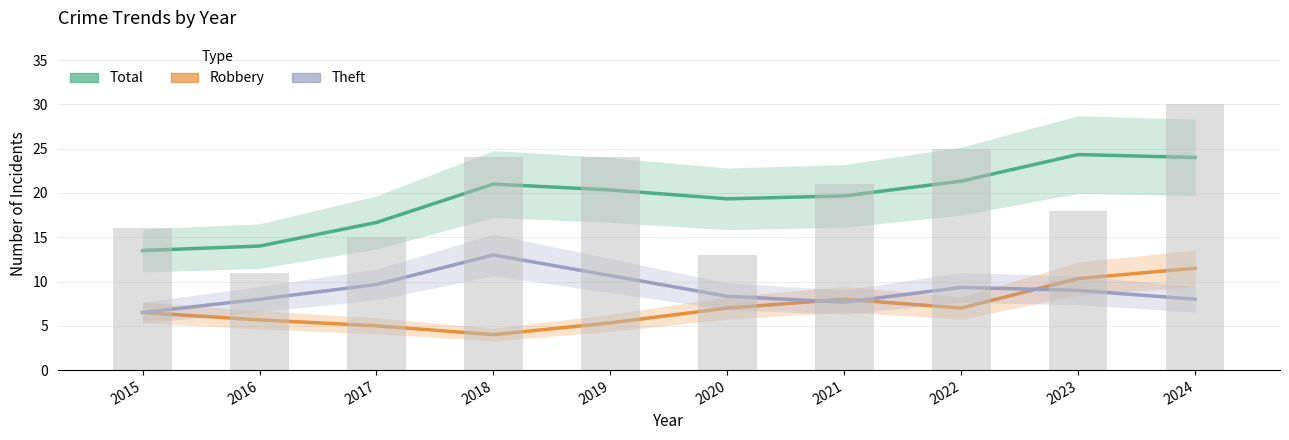

Rank the series at 2016 from lowest to highest value.

Robbery, Theft, Total